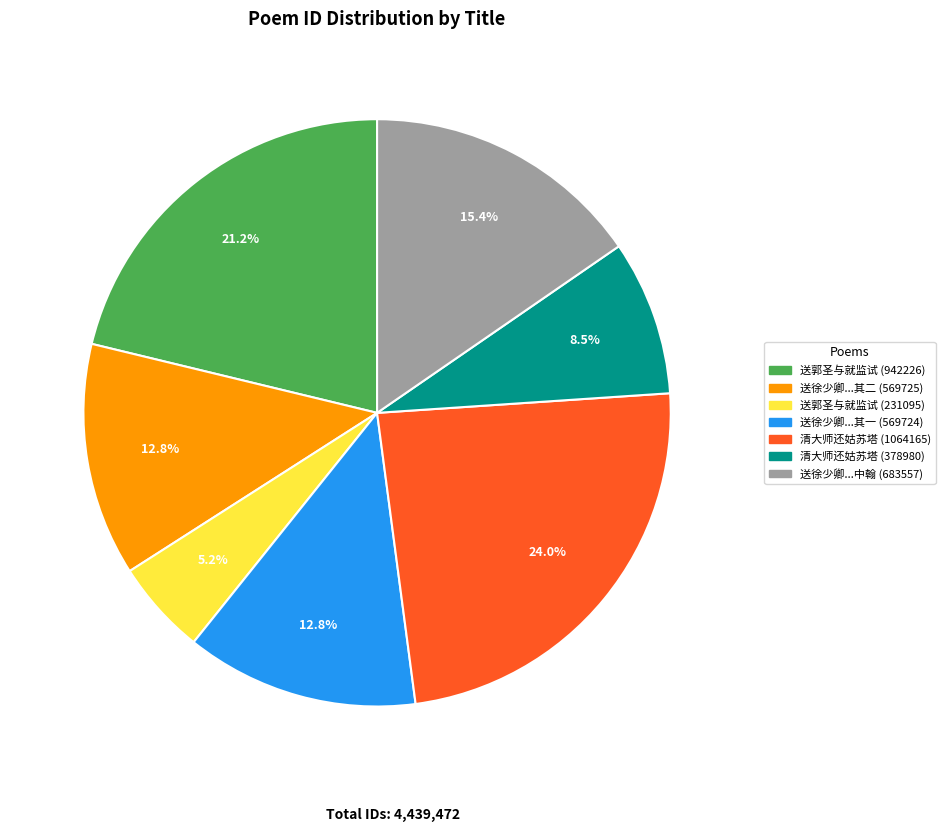

Is there a majority slice in this chart?

No